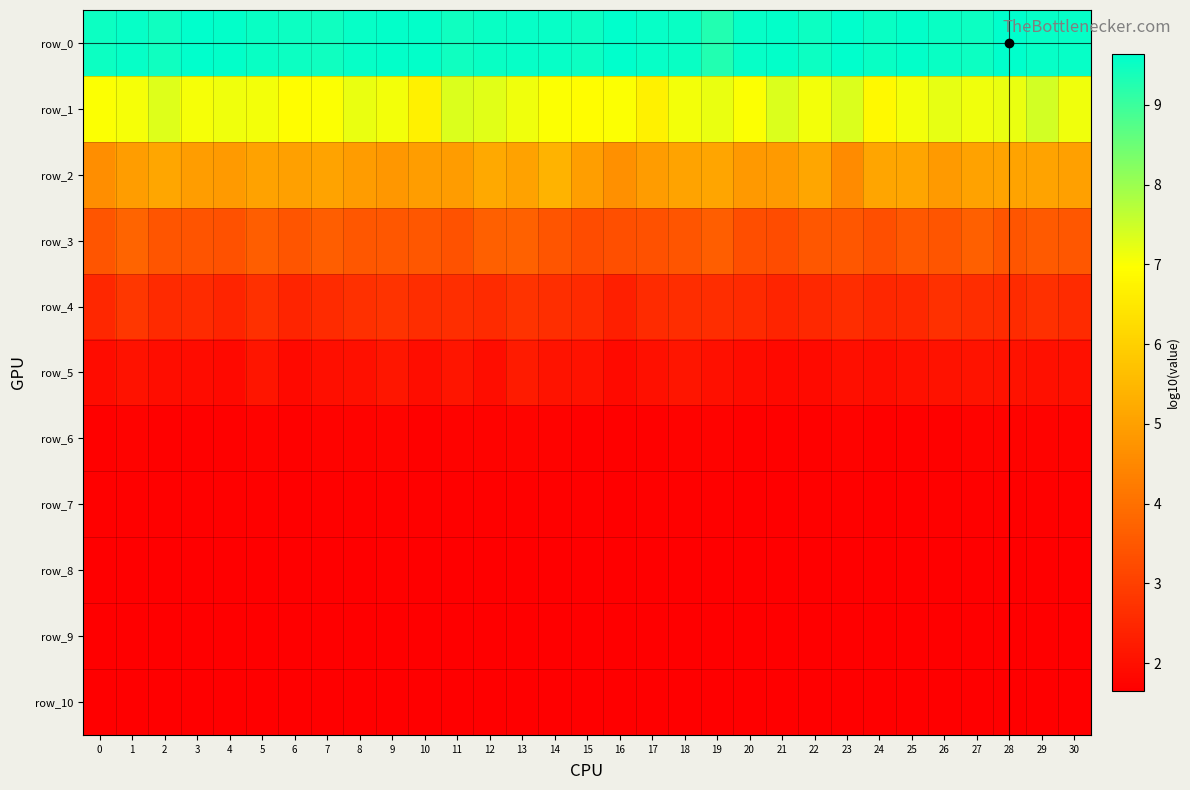

Rank the series at 13 from highest to lowest value.

row_0, row_1, row_2, row_3, row_4, row_5, row_6, row_7, row_8, row_9, row_10